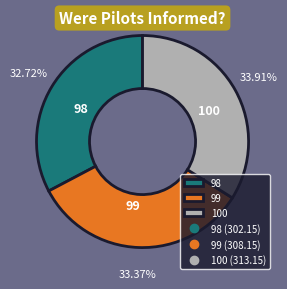

Which has a higher value, 99 or 100?

100